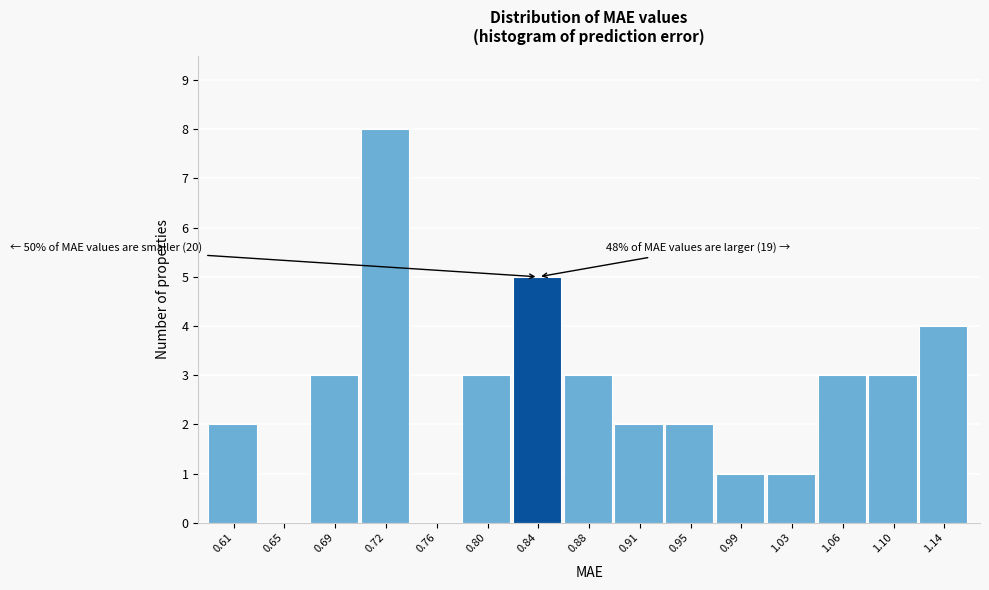

Reading left to right, list all the values displayed in this chart.

0.61=2	0.65=0	0.69=3	0.72=8	0.76=0	0.80=3	0.84=5	0.88=3	0.91=2	0.95=2	0.99=1	1.03=1	1.06=3	1.10=3	1.14=4